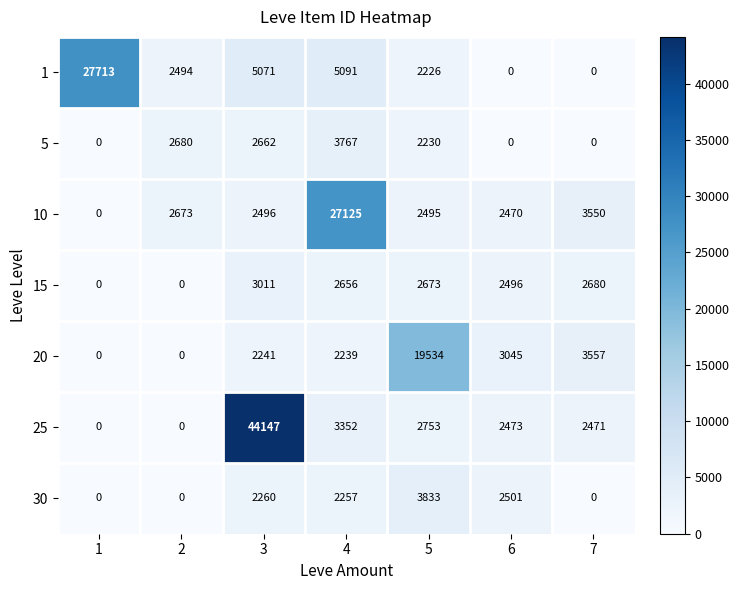

The 20 series shows 6060 at 5. True or false?

False